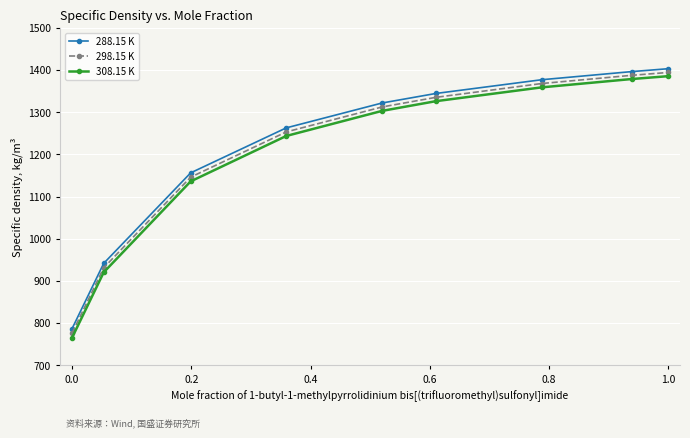

Reading left to right, what are all the values shown in this chart?

288.15 K: 787.2	941.8	1156.4	1263.1	1322.1	1344.7	1377.3	1396.6	1403.4
298.15 K: 776.5	931.2	1146.2	1253.5	1312.7	1335.5	1368.3	1387.8	1394.5
308.15 K: 765.7	920.5	1136.2	1243.9	1303.4	1326.4	1359.2	1379.0	1385.7